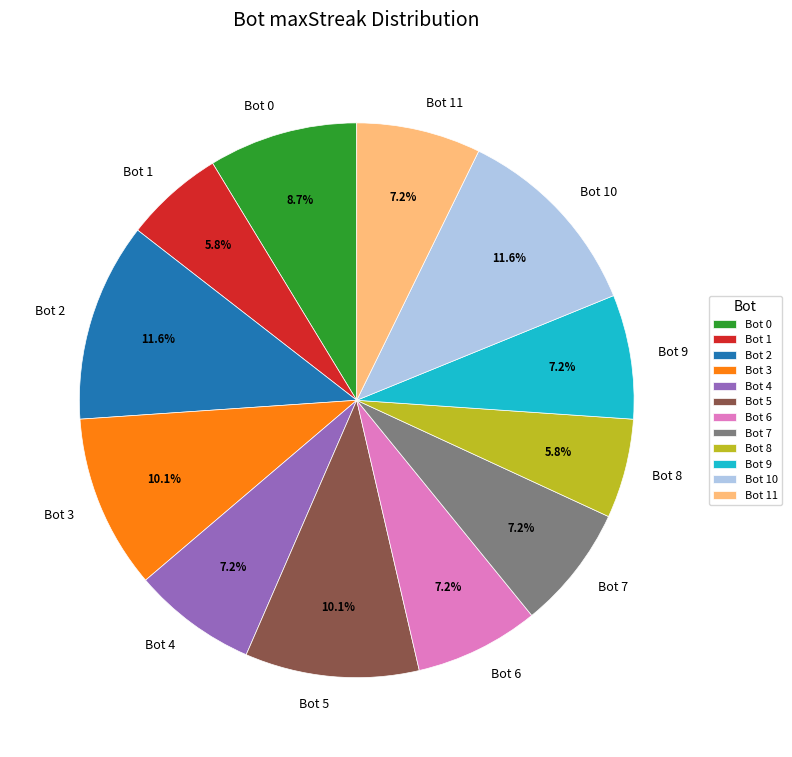

Approximately how many times larger is the value at Bot 10 compared to Bot 9?

1.6